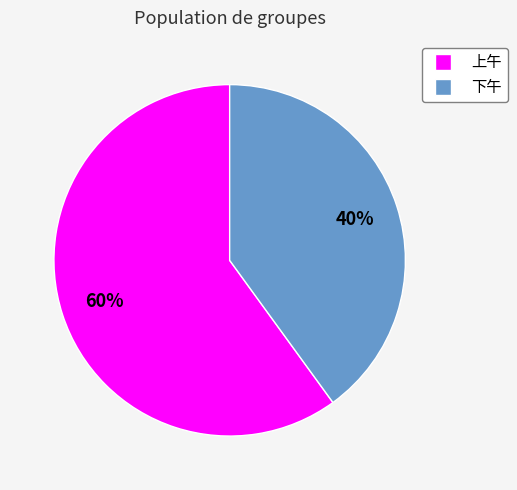

What is the ratio of the value at 上午 to the value at 下午?

1.5